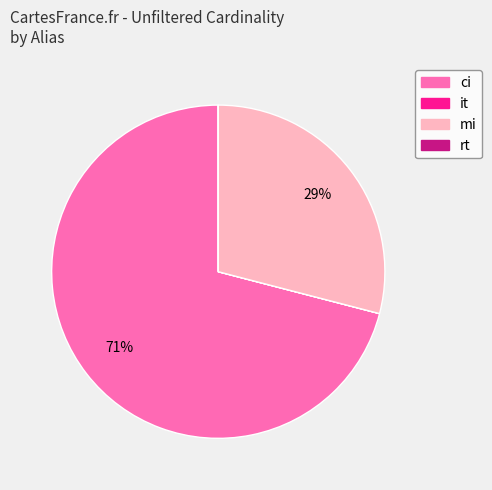

Which slice represents more than half of the pie?

ci